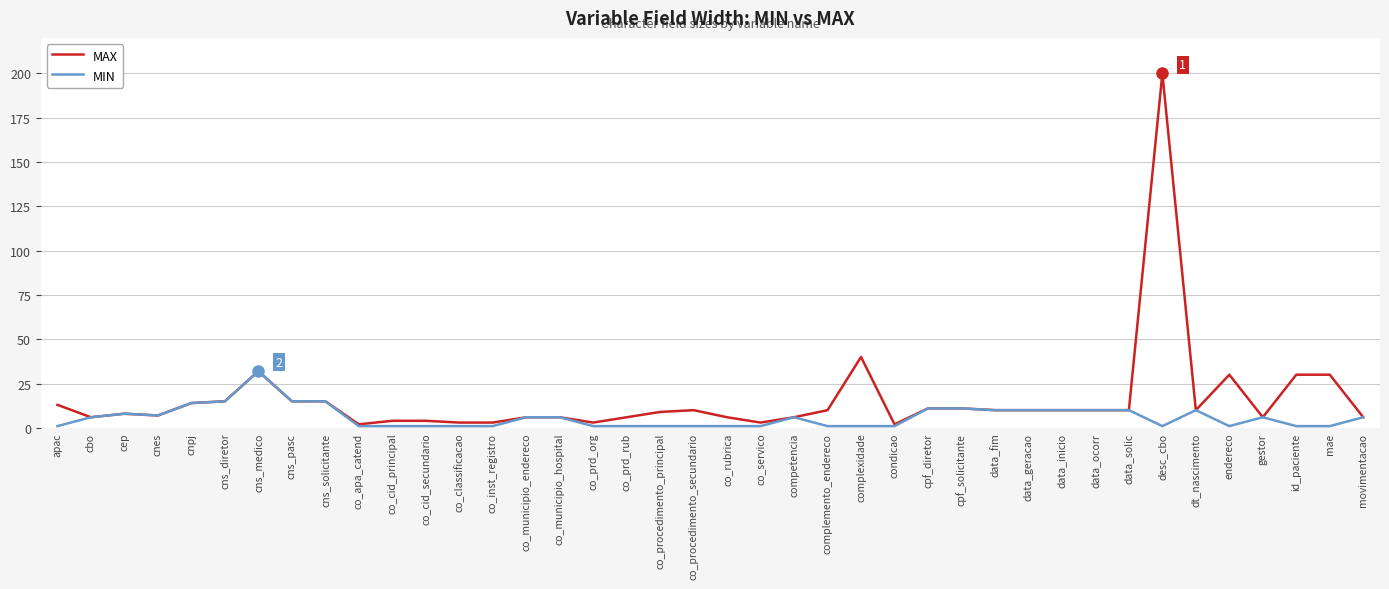

At which category is the sum across all series the highest?

desc_cbo